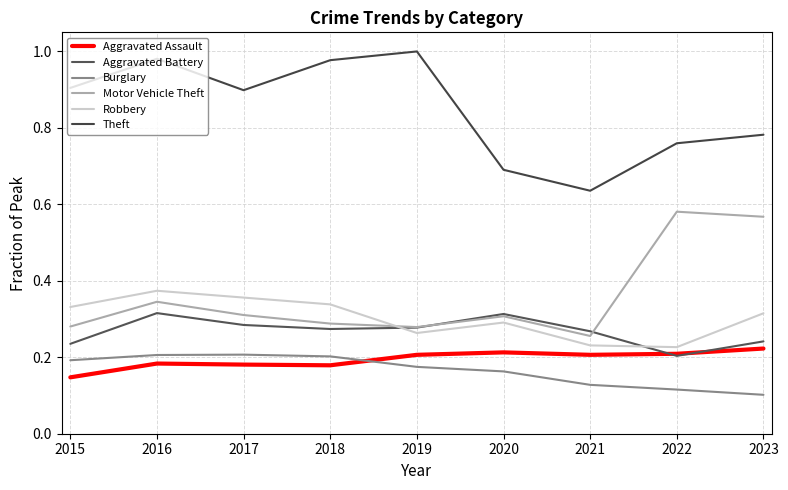

In Theft, how many points are lower than both neighbors (excluding endpoints)?

2